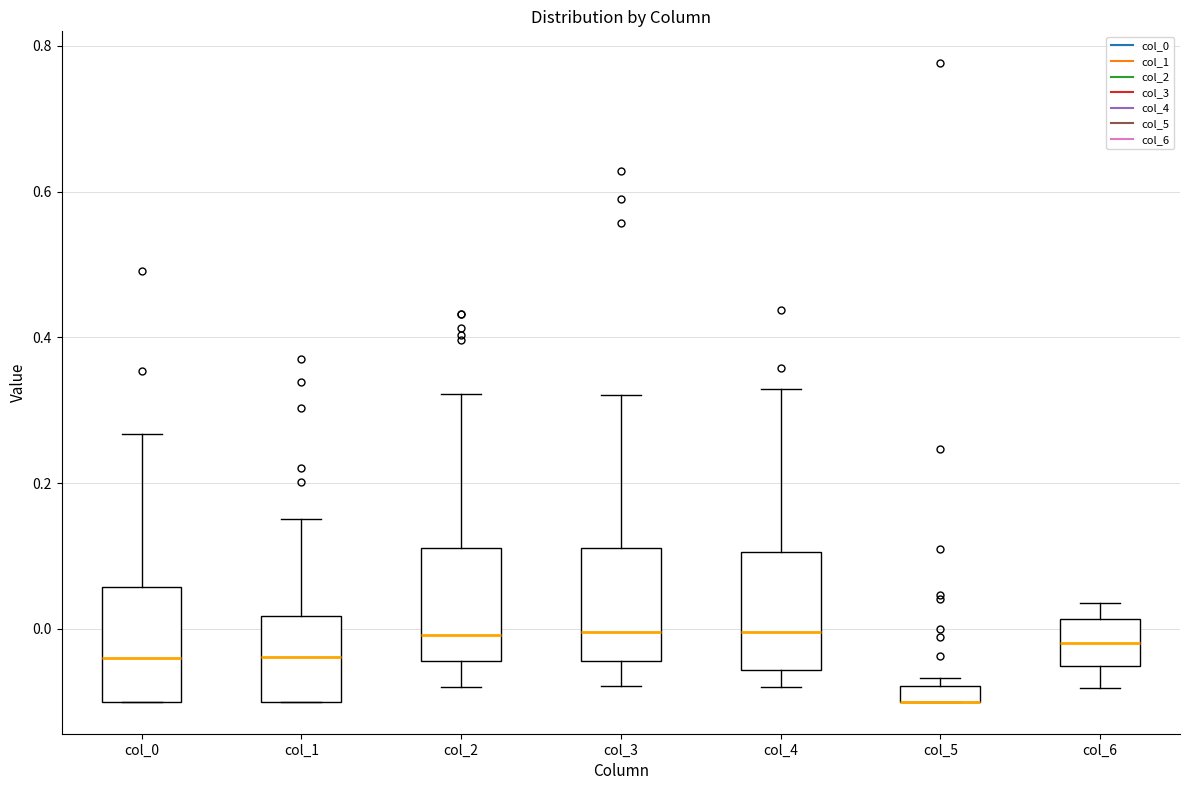

Where does the upper whisker of the box for col_1 end on the y-axis? The values are not printed on the chart, so give them approximately, as read against the axis.

0.16